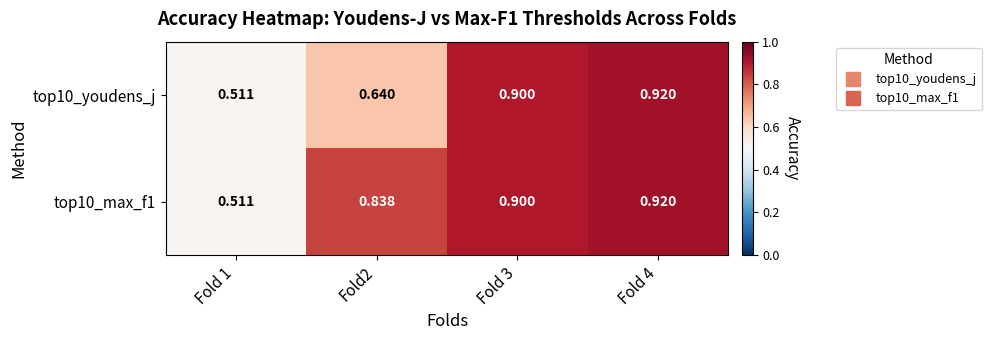

Is the value of top10_youdens_j at Fold 4 greater than the value of top10_max_f1 at Fold 1?

Yes